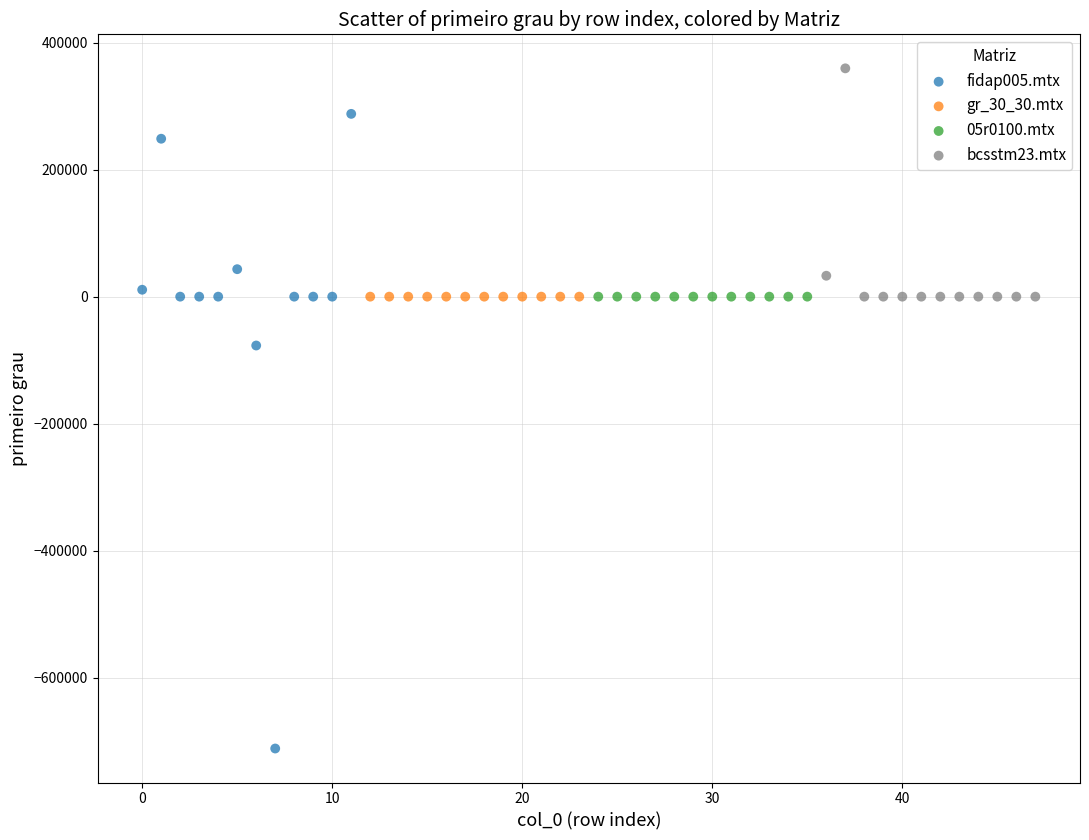

Which series contains the highest Y value?

bcsstm23.mtx